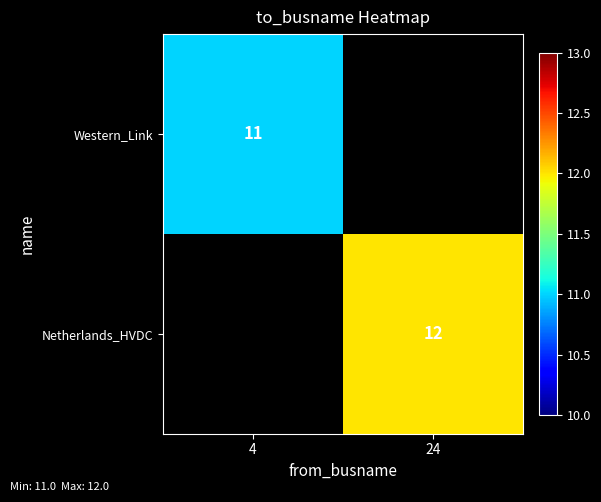

Is the value of Netherlands_HVDC at 24 greater than the value of Western_Link at 4?

Yes